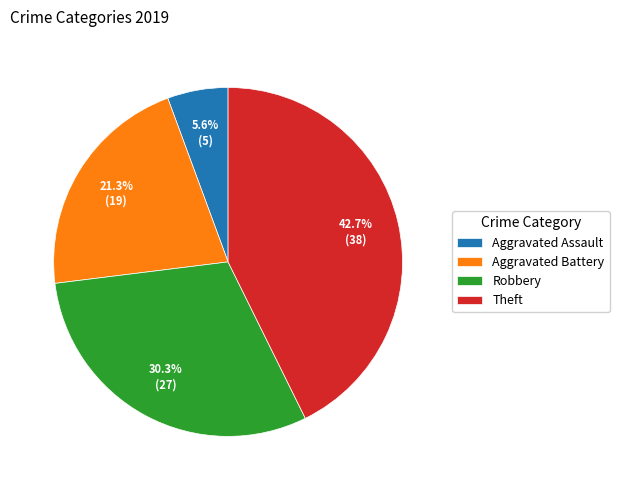

How many segments does this pie chart have?

4